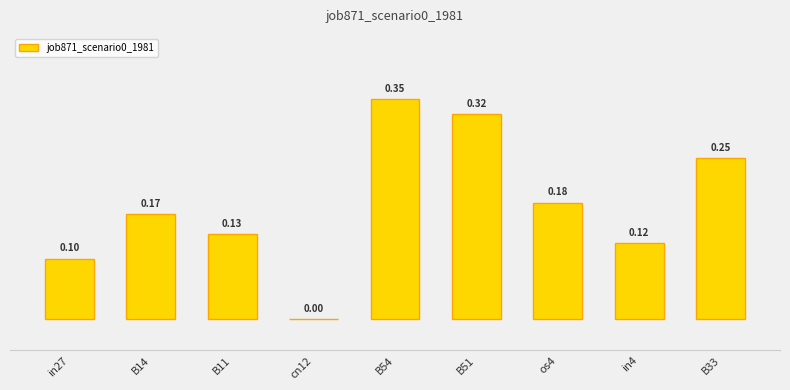

How many values are between 0 and 1?

9